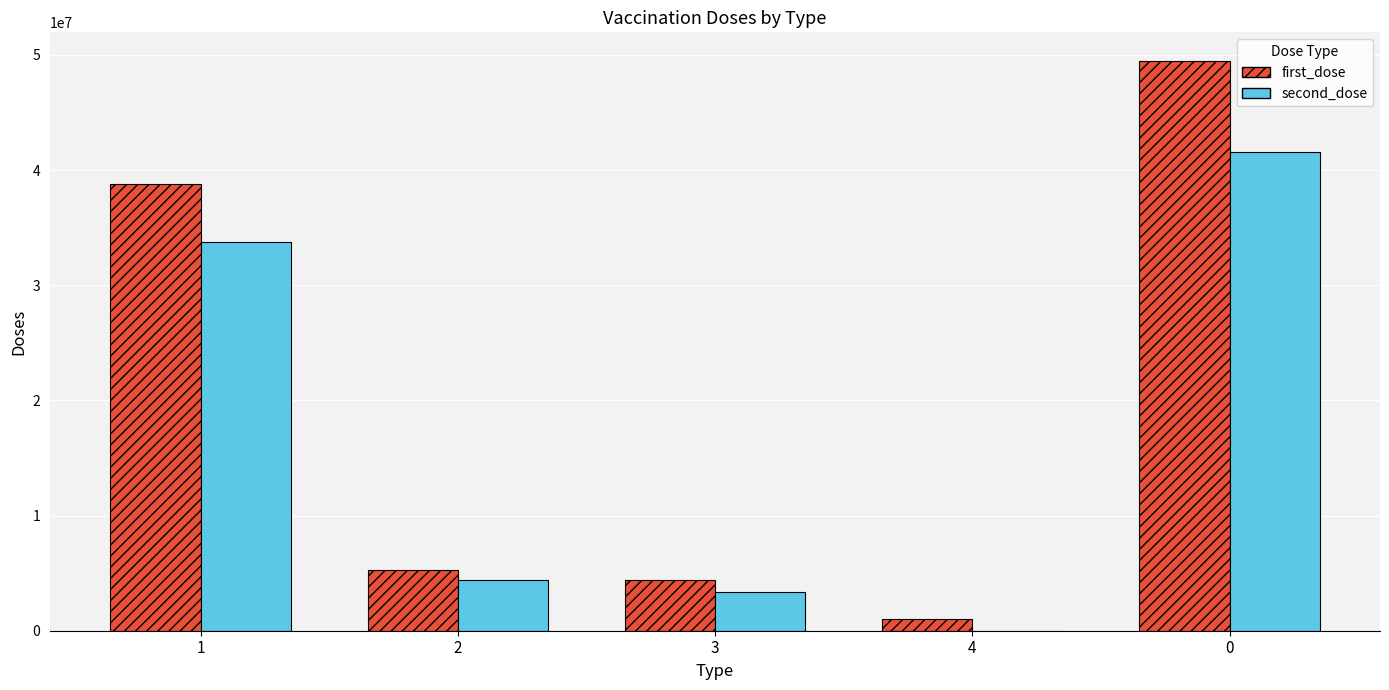

How many data points does each series have?

5